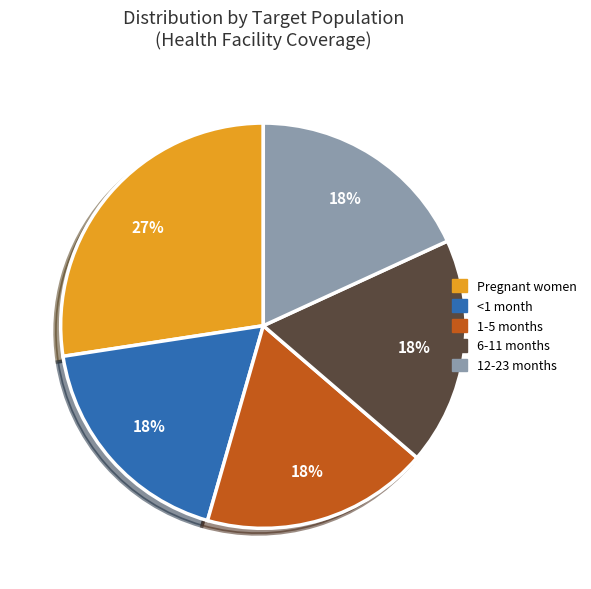

Combined, do <1 month and Pregnant women account for over 50%?

No